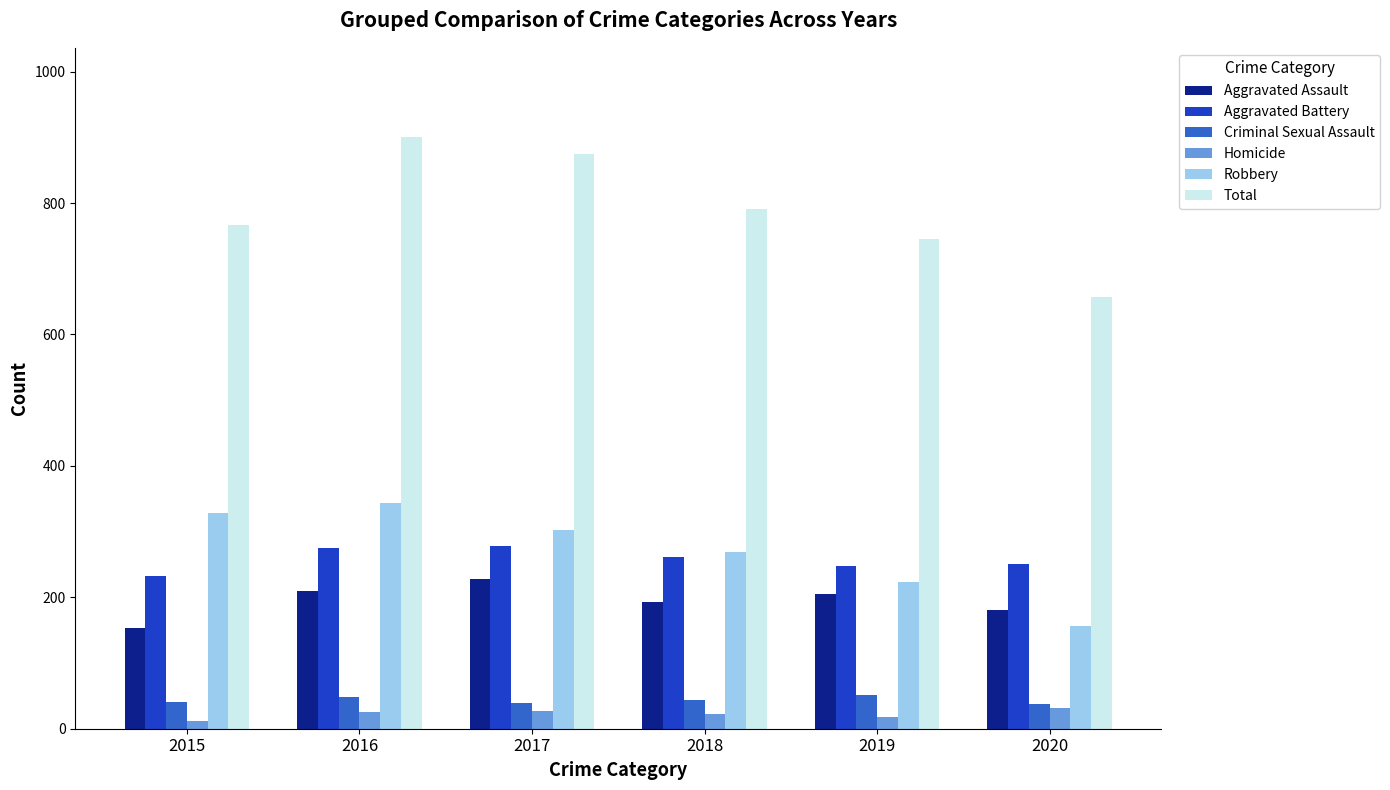

What is the difference between the second highest and second lowest values in the Robbery series?

104